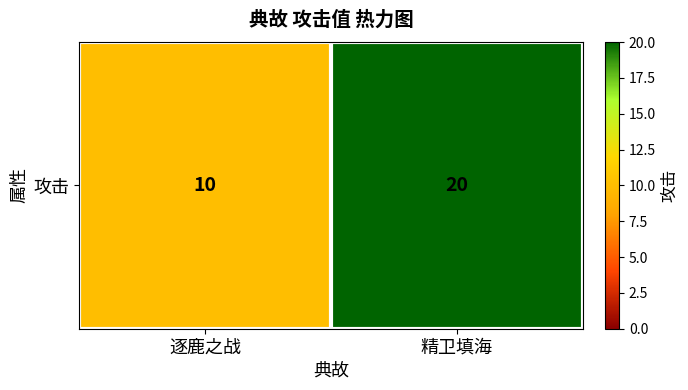

What is the average value?

15